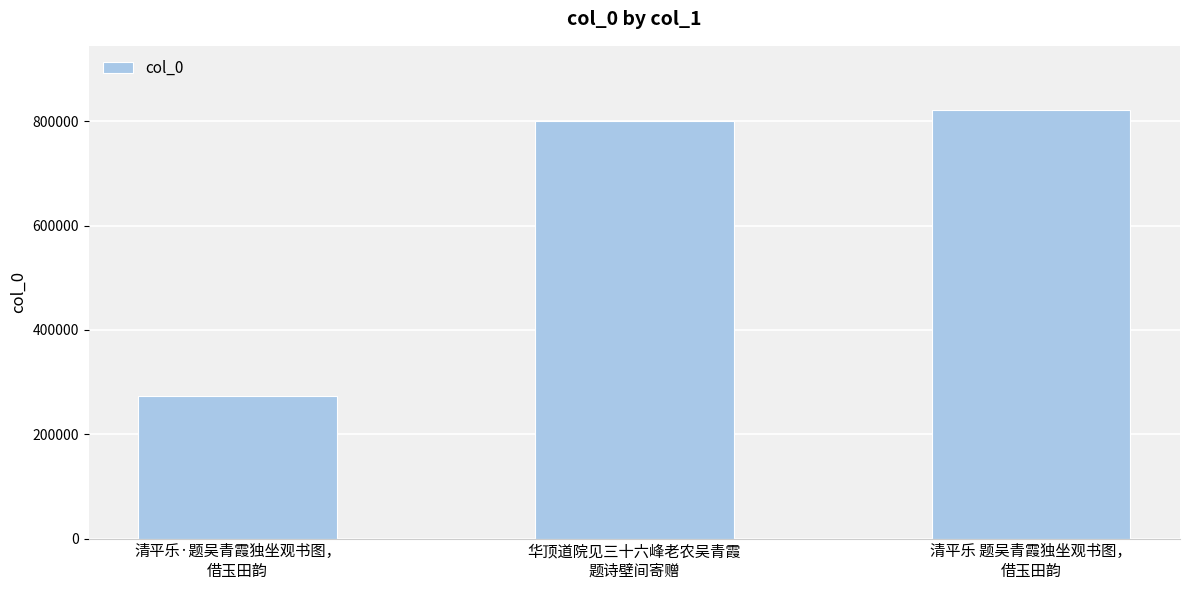

The value at 华顶道院见三十六峰老农吴青霞
题诗壁间寄赠 is 801294. True or false?

True